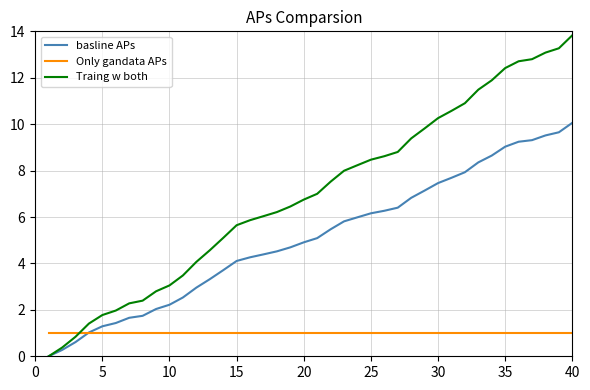

What is the difference between the second highest and second lowest values in the basline APs series?

9.4